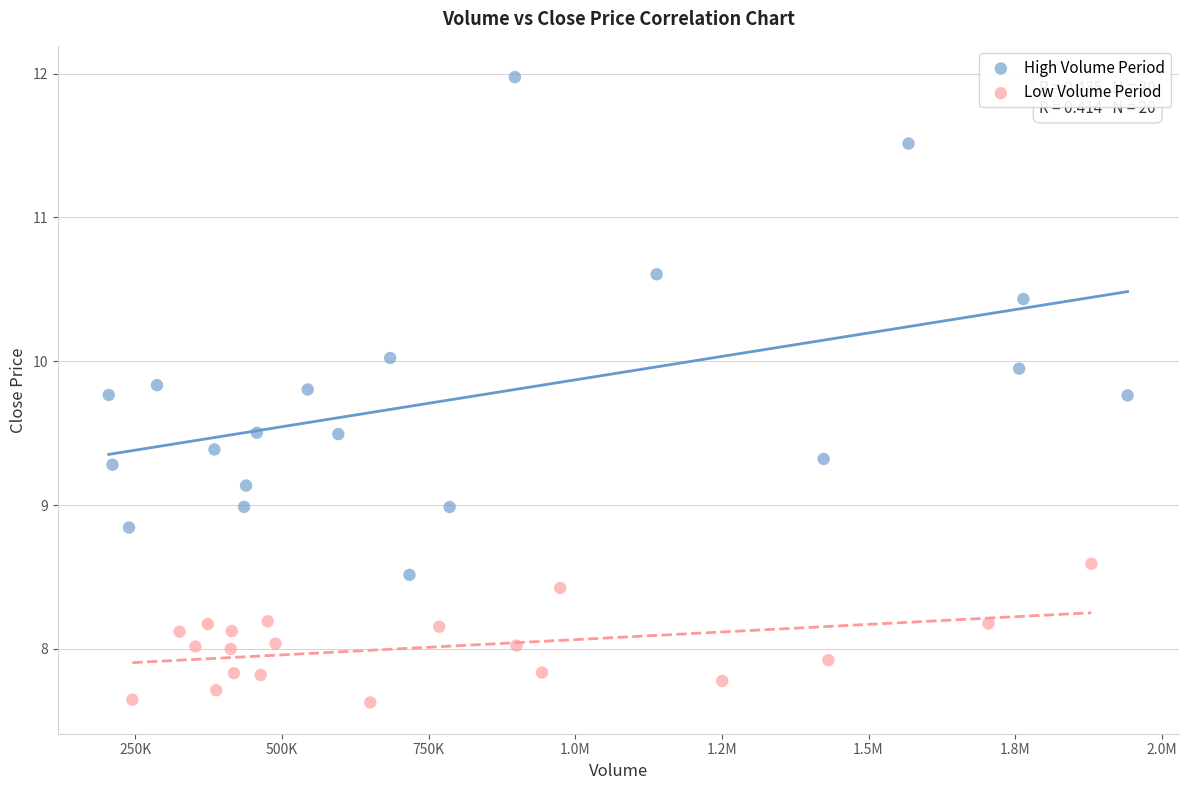

Which series reaches the maximum Y coordinate?

High Volume Period